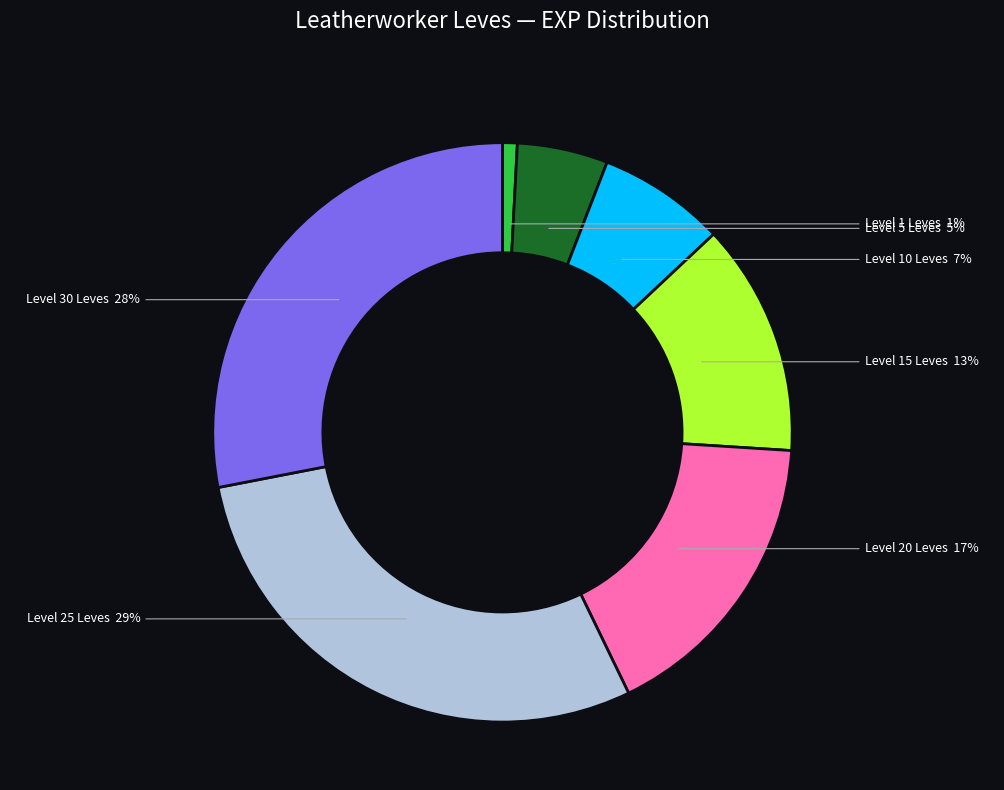

Which has a higher value, Level 1 Leves or Level 5 Leves?

Level 5 Leves